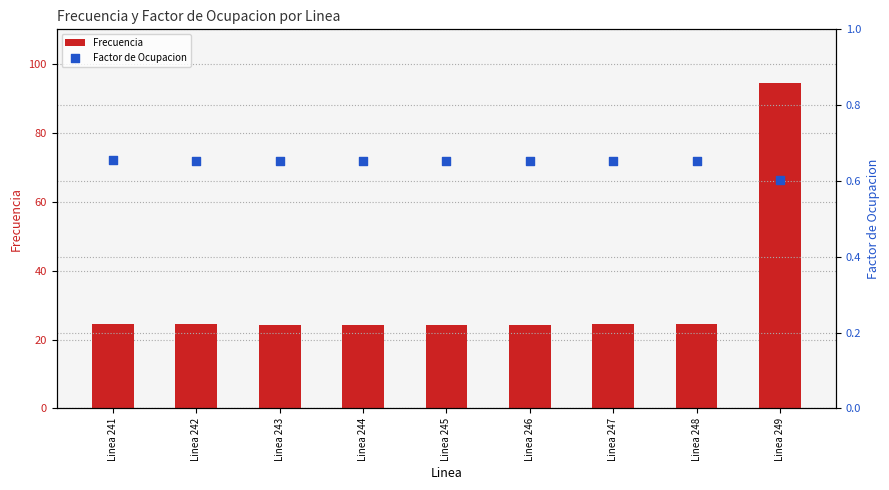

Which series reaches the minimum Y coordinate?

Factor de Ocupacion